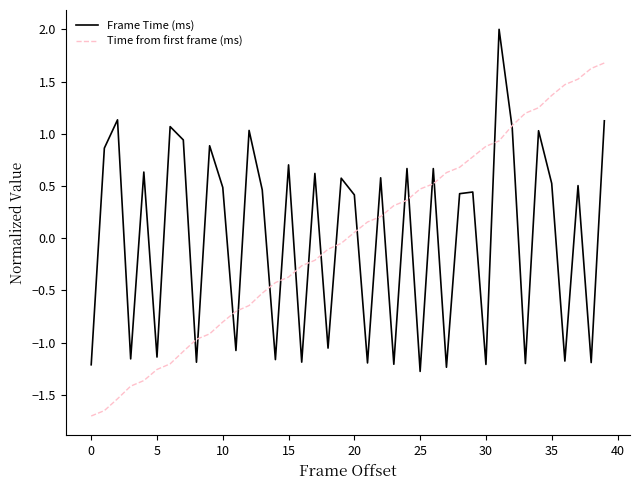

What is the greatest value displayed?

2.0